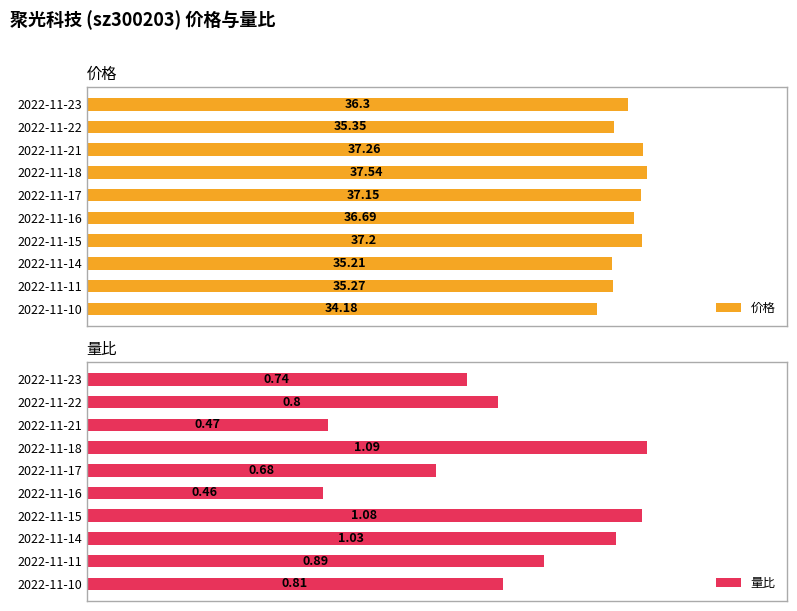

What is the lowest value of the 量比 series?

0.5